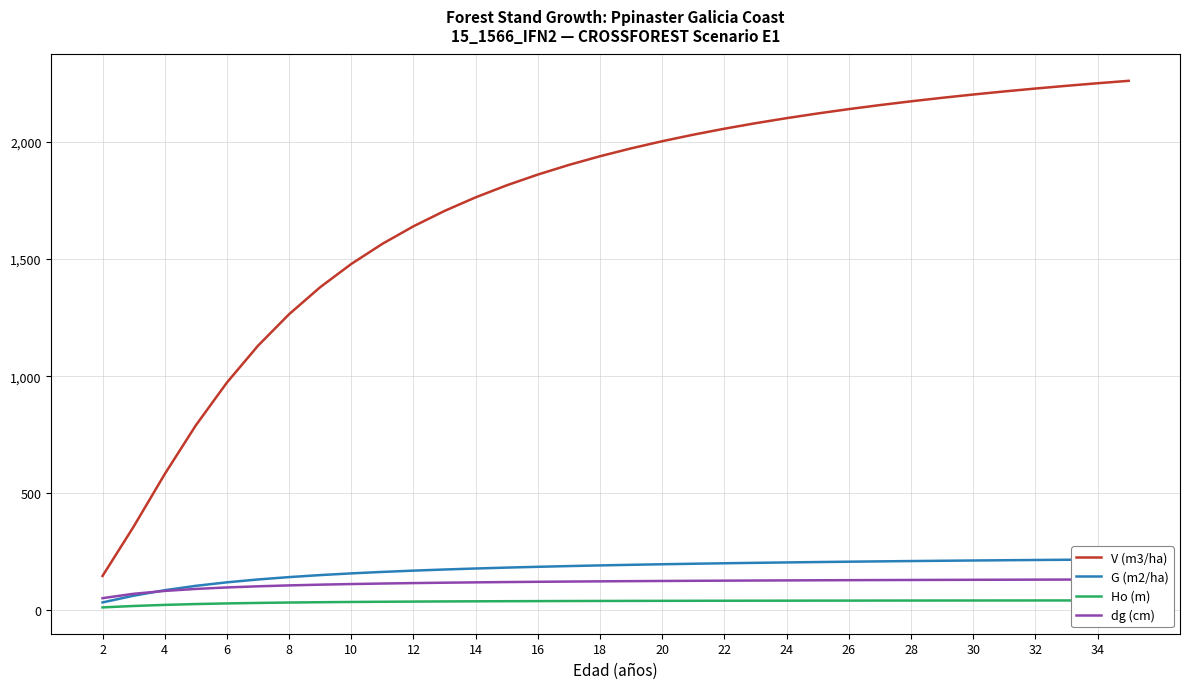

What is the lowest value of the V (m3/ha) series?

146.9